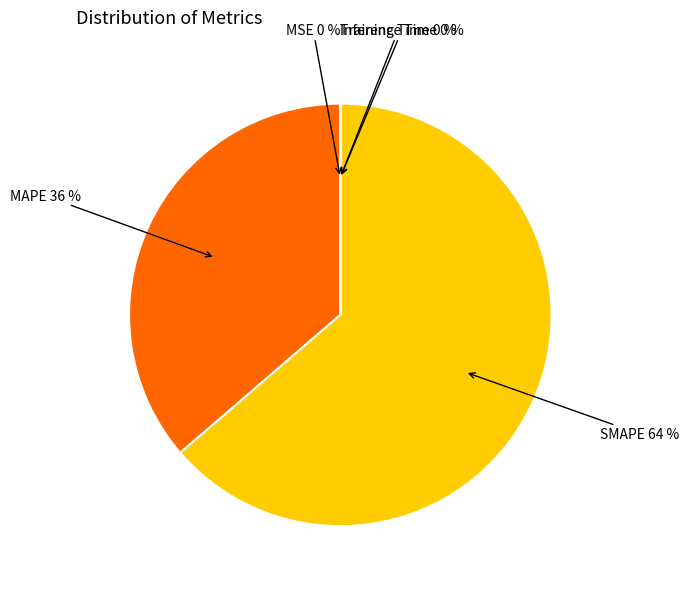

Which category accounts for the majority?

SMAPE